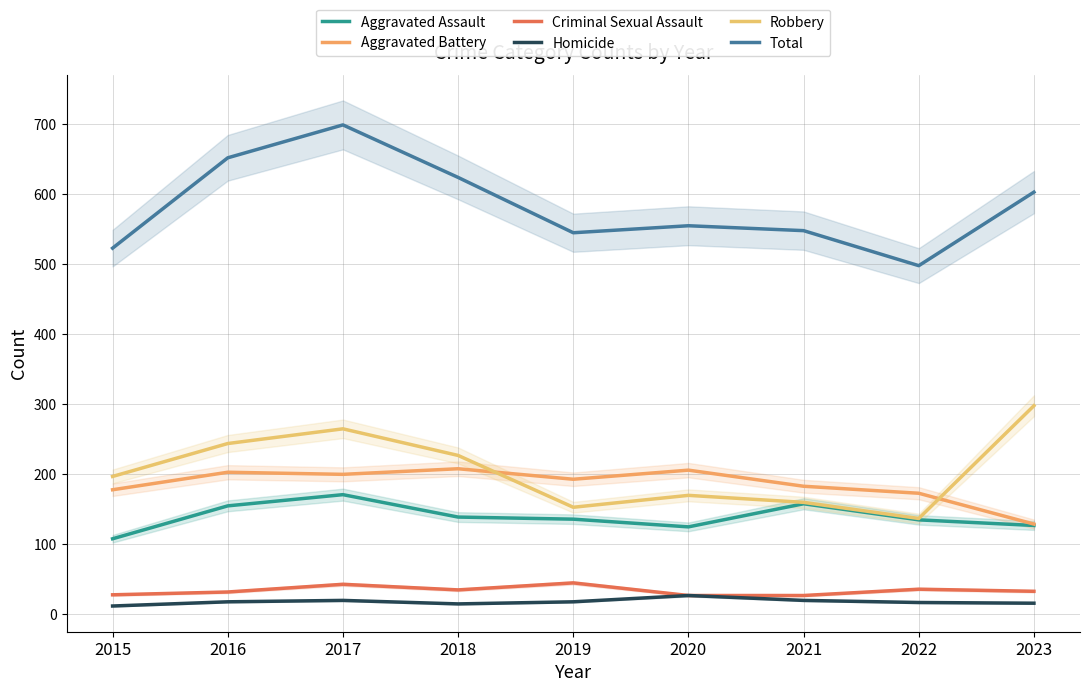

True or false: Homicide has more than 1 points higher than both neighbors.

True